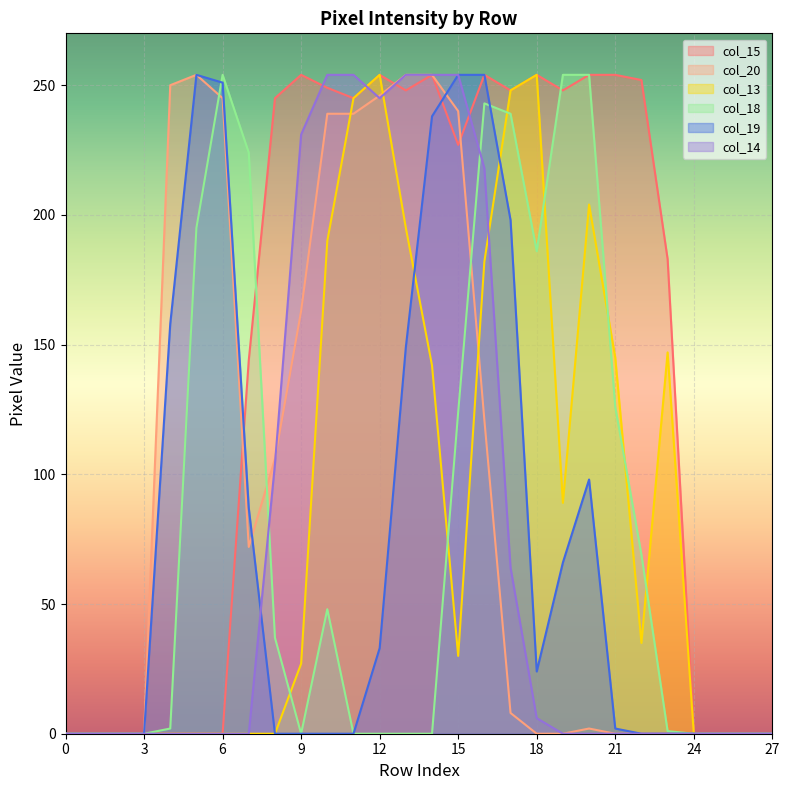

Reading left to right, transcribe all the data shown in this chart.

col_15: 0=0	1=0	2=0	3=0	4=0	5=0	6=0	7=144	8=245	9=254	10=249	11=245	12=254	13=248	14=254	15=227	16=254	17=248	18=254	19=248	20=254	21=254	22=252	23=183	24=0	25=0	26=0	27=0
col_20: 0=0	1=0	2=0	3=0	4=250	5=254	6=245	7=72	8=106	9=163	10=239	11=239	12=246	13=254	14=254	15=240	16=121	17=8	18=0	19=0	20=2	21=0	22=0	23=0	24=0	25=0	26=0	27=0
col_13: 0=0	1=0	2=0	3=0	4=0	5=0	6=0	7=0	8=0	9=27	10=190	11=245	12=254	13=195	14=142	15=30	16=182	17=248	18=254	19=89	20=204	21=145	22=35	23=147	24=0	25=0	26=0	27=0
col_18: 0=0	1=0	2=0	3=0	4=2	5=195	6=254	7=224	8=37	9=0	10=48	11=0	12=0	13=0	14=0	15=124	16=243	17=239	18=186	19=254	20=254	21=126	22=69	23=1	24=0	25=0	26=0	27=0
col_19: 0=0	1=0	2=0	3=0	4=158	5=254	6=251	7=87	8=0	9=0	10=0	11=0	12=33	13=149	14=238	15=254	16=254	17=198	18=24	19=66	20=98	21=2	22=0	23=0	24=0	25=0	26=0	27=0
col_14: 0=0	1=0	2=0	3=0	4=0	5=0	6=0	7=0	8=104	9=231	10=254	11=254	12=245	13=254	14=254	15=254	16=218	17=64	18=6	19=0	20=0	21=0	22=0	23=0	24=0	25=0	26=0	27=0